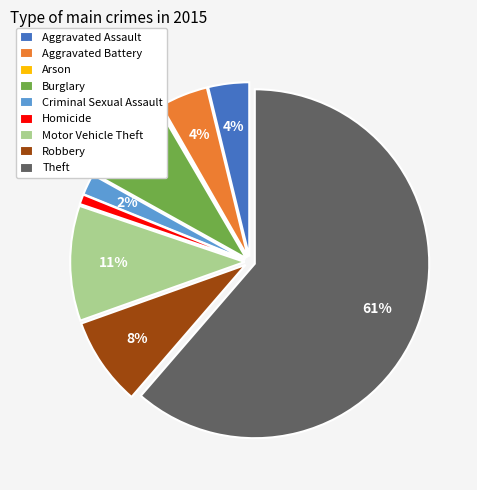

Does any single category account for the majority?

Yes